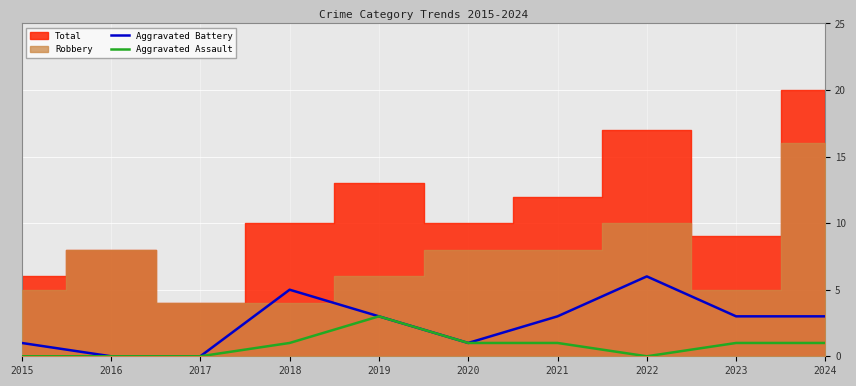

The Aggravated Battery series shows 6 at 2022. True or false?

True